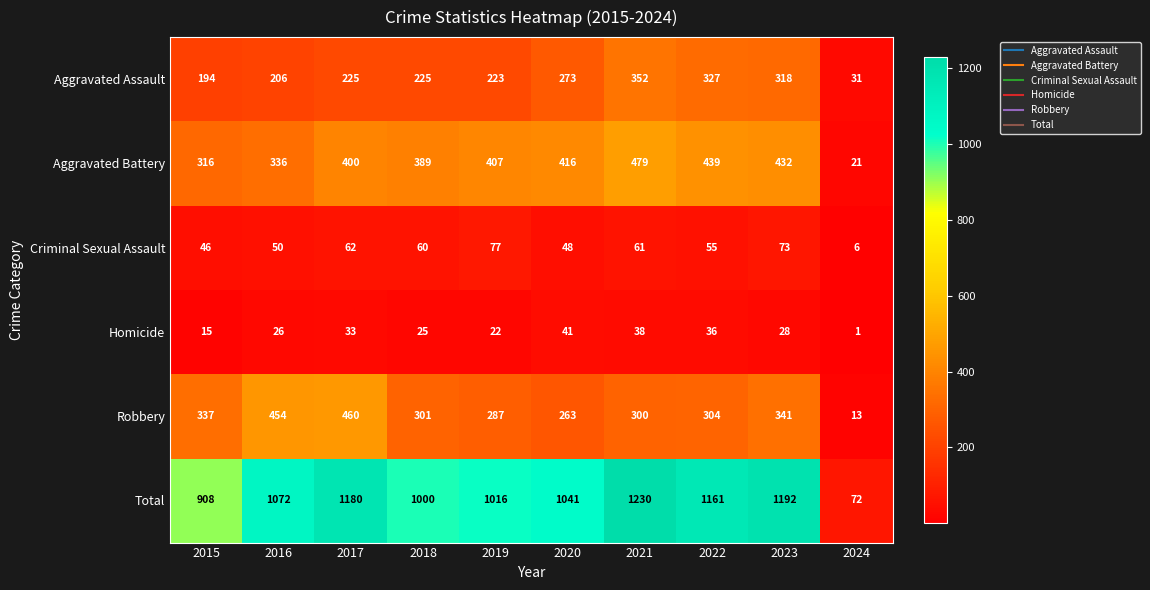

What is the sum of the Homicide values at 2023 and 2020?

69